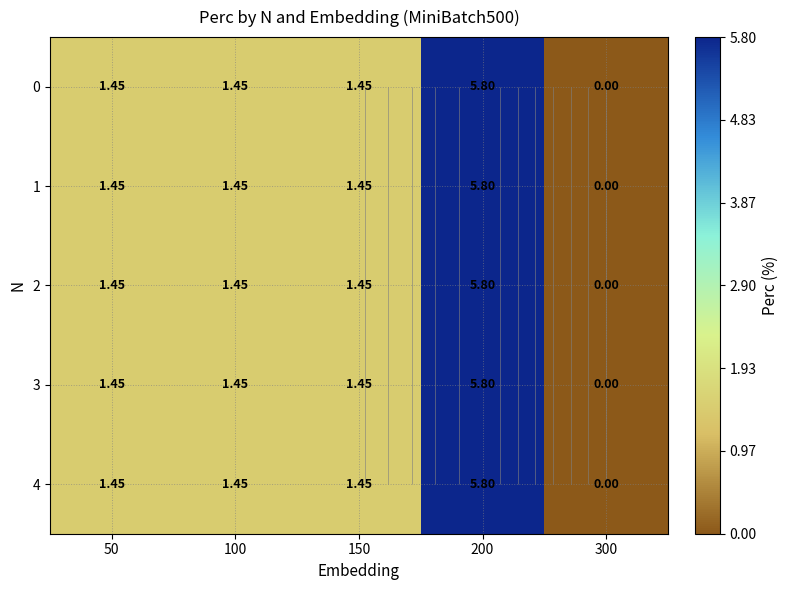

List the series in order of their peak value, highest first.

0, 1, 2, 3, 4